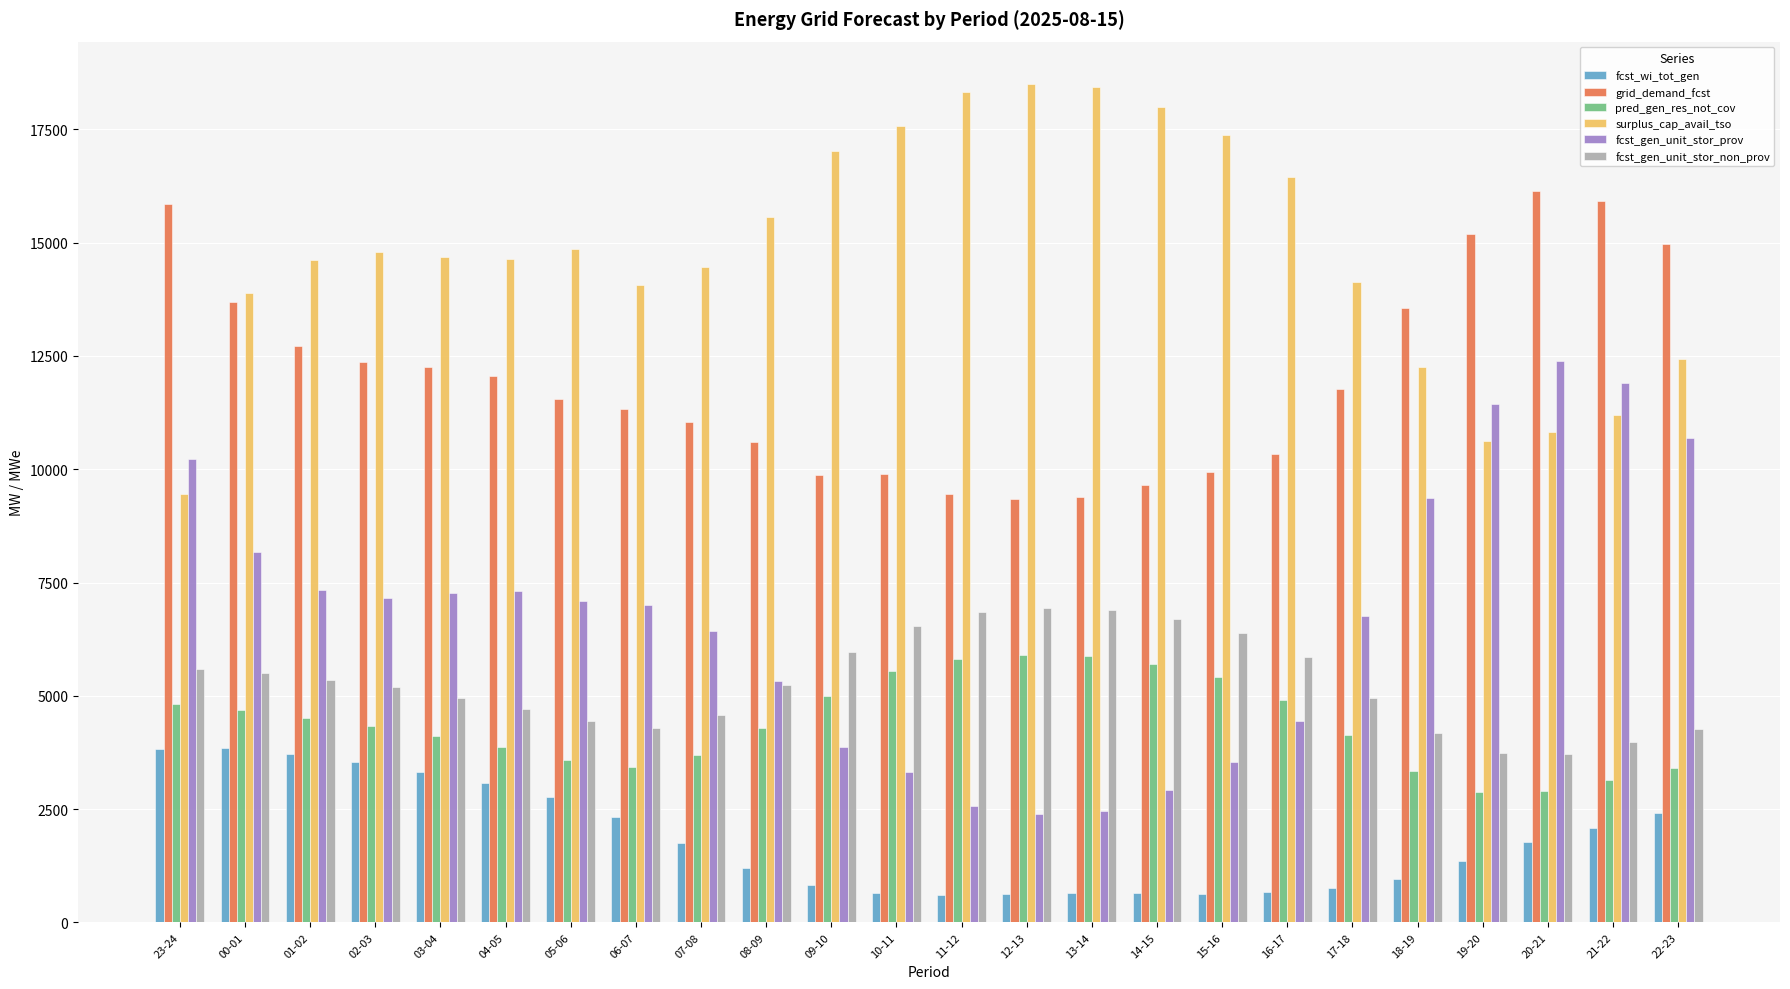

What is the total value across all series at 18-19?

43643